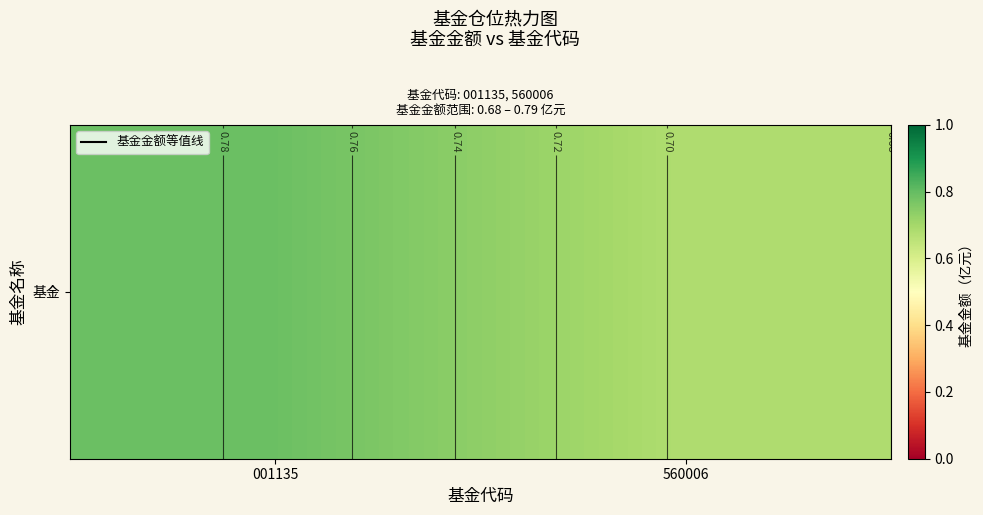

The value at 001135 is 0.2. True or false?

False